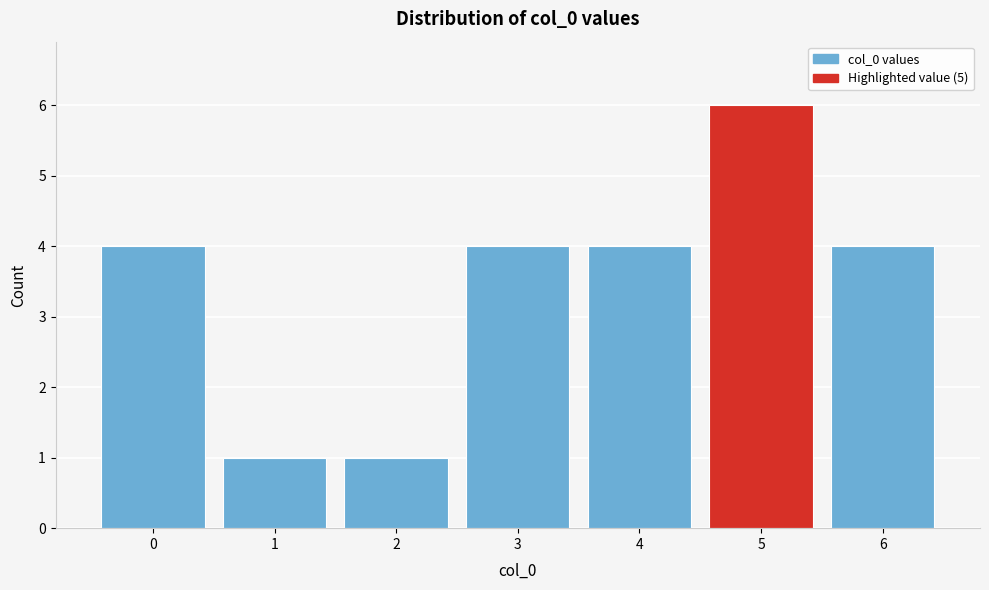

What is the height of the bar covering 4.5 to 5.5 on the x-axis? The values are not printed on the chart, so give them approximately, as read against the axis.

6